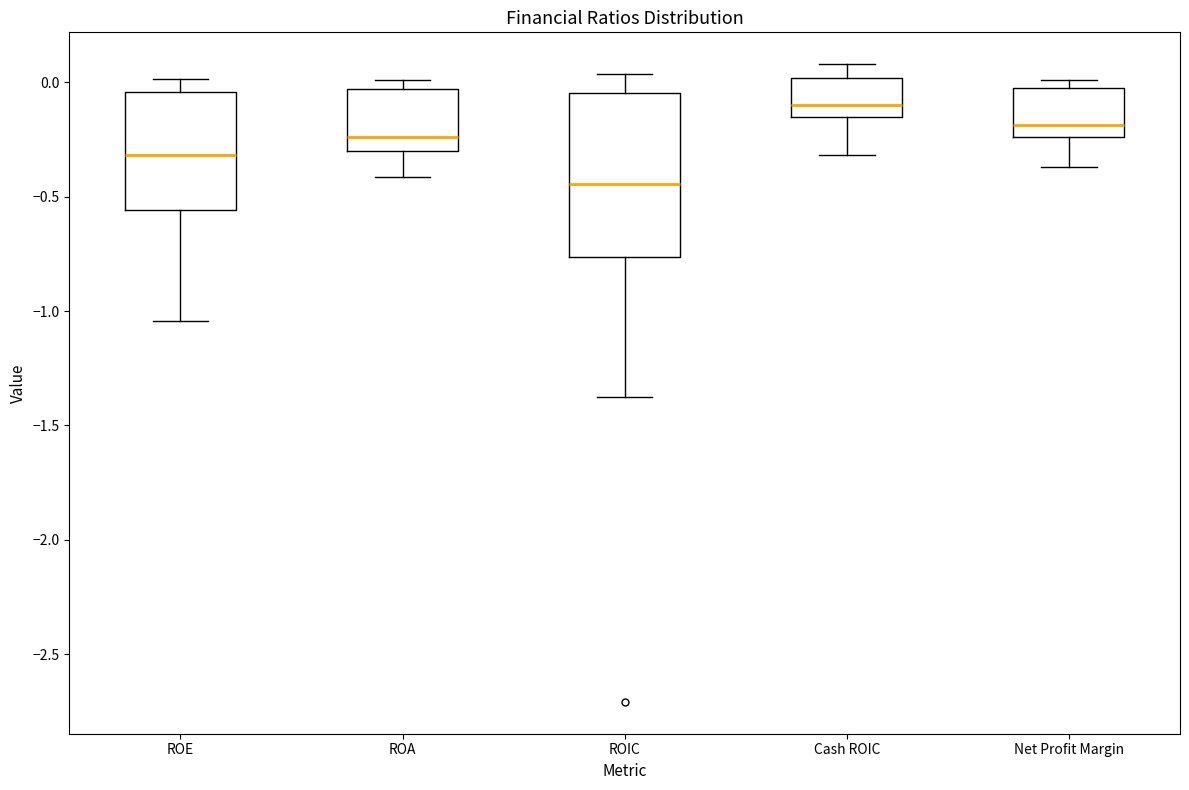

Reading left to right, read every box against the y-axis: the position of its median line, the range the box covers, and the ends of its whiskers. The values are not printed on the chart, so give them approximately, as read against the axis.

ROE: median -0.30, box -0.55 to -0.05, whiskers -1.05 to 0.00
ROA: median -0.25, box -0.30 to -0.05, whiskers -0.40 to 0.00
ROIC: median -0.45, box -0.75 to -0.05, whiskers -1.35 to 0.05
Cash ROIC: median -0.10, box -0.15 to 0.00, whiskers -0.30 to 0.10
Net Profit Margin: median -0.20, box -0.25 to 0.00, whiskers -0.35 to 0.00 (just above the box's upper edge)